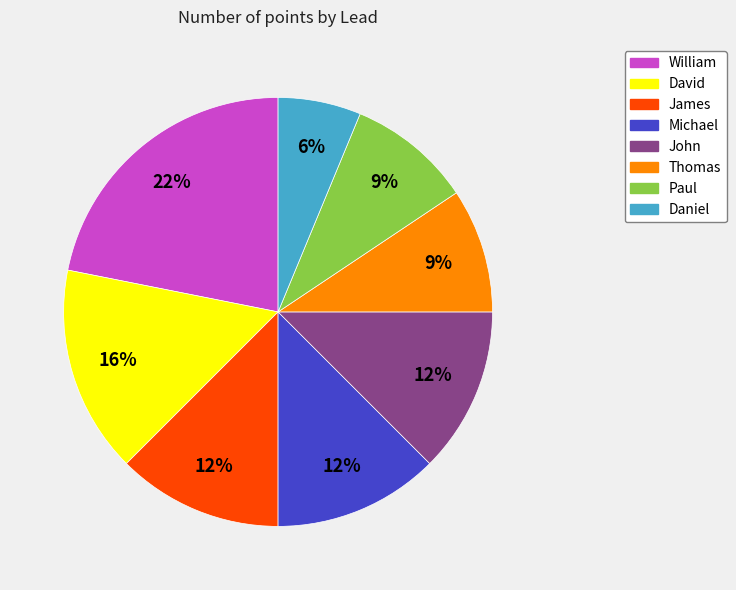

Count the number of slices in the pie.

8